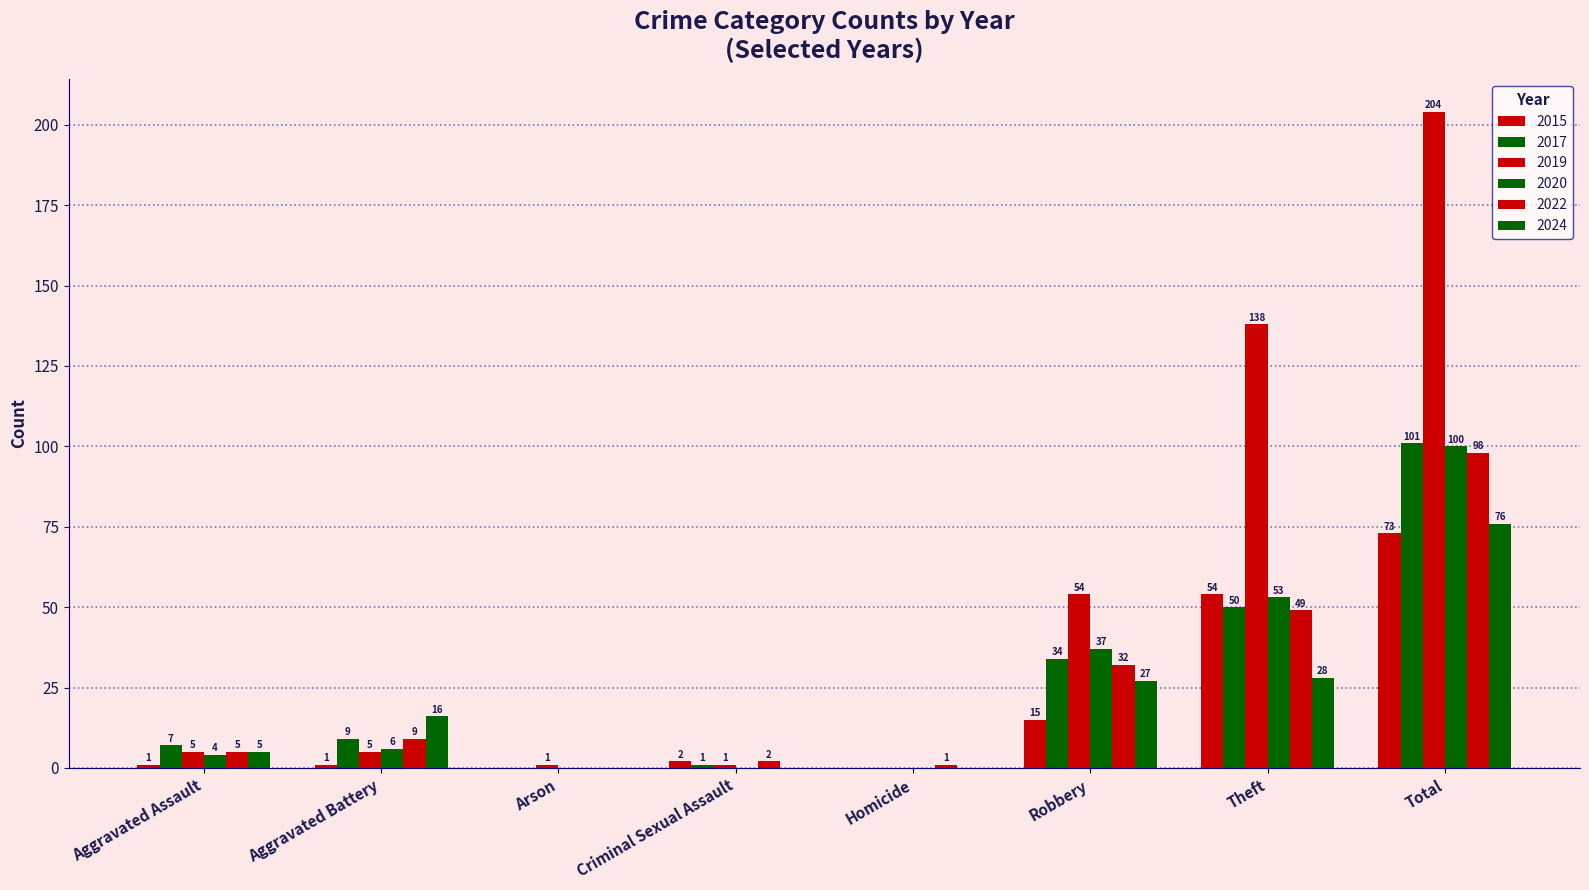

How many values in 2022 are above zero?

7